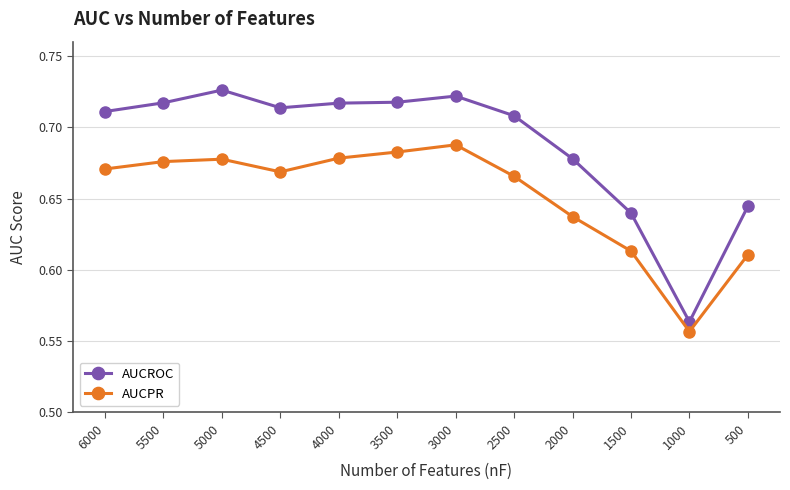

How many lines are shown in the chart?

2